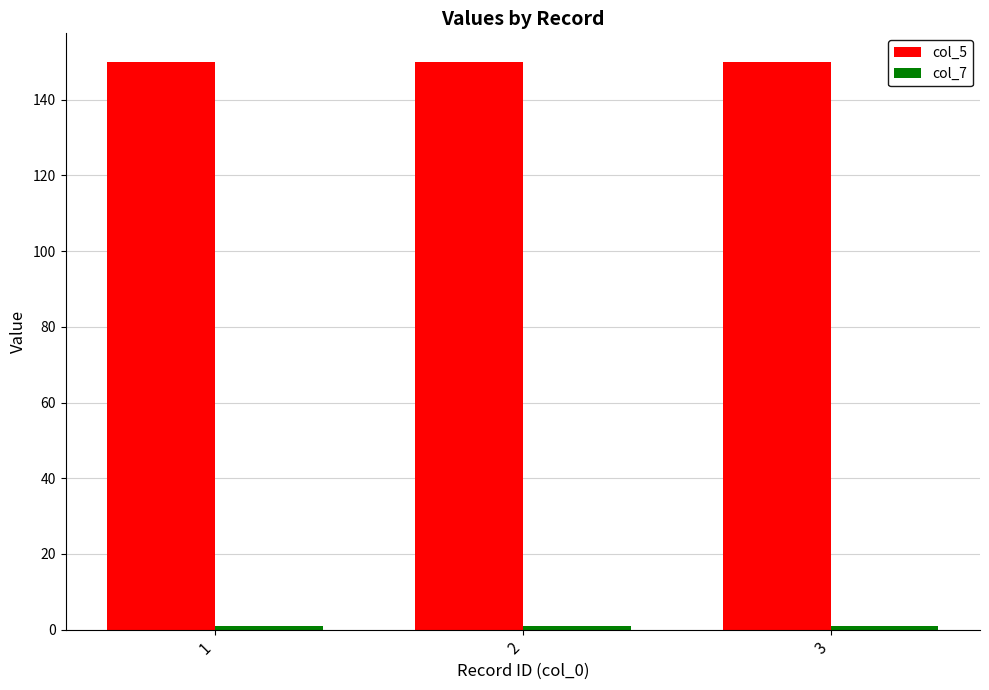

Does the chart contain stacked bars?

No